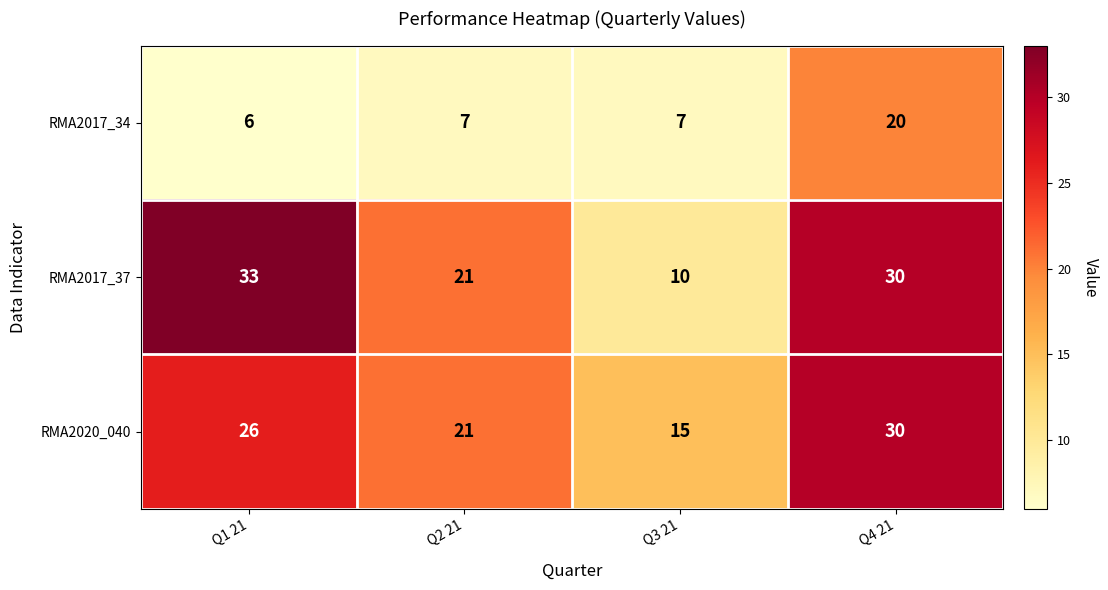

List the series in order of their peak value, highest first.

RMA2017_37, RMA2020_040, RMA2017_34